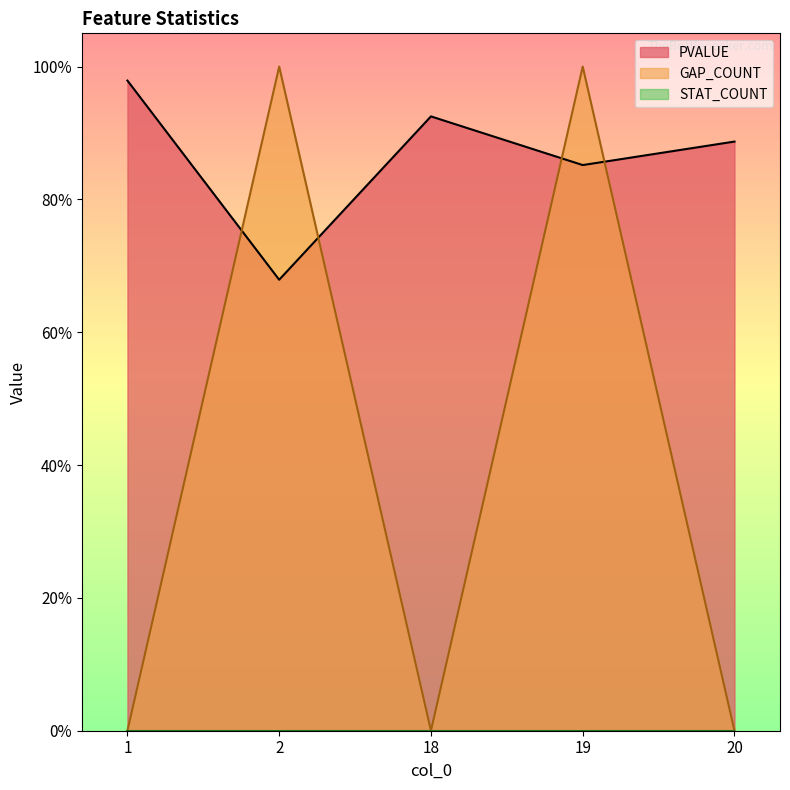

What is the total value across all series at 1?

1.0